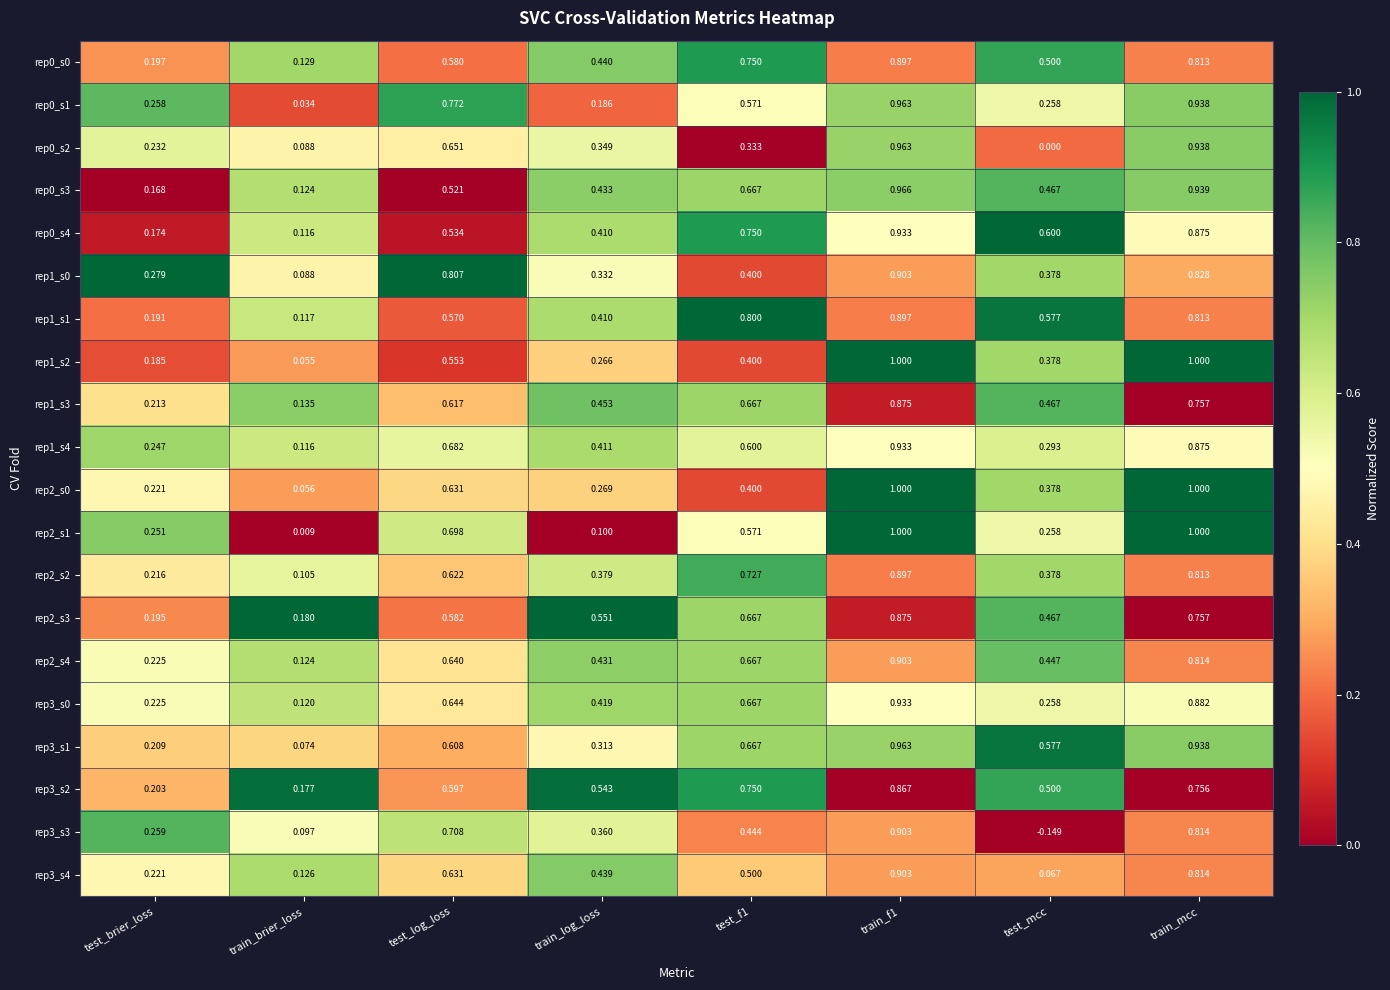

At how many categories does at least one series exceed 0?

8